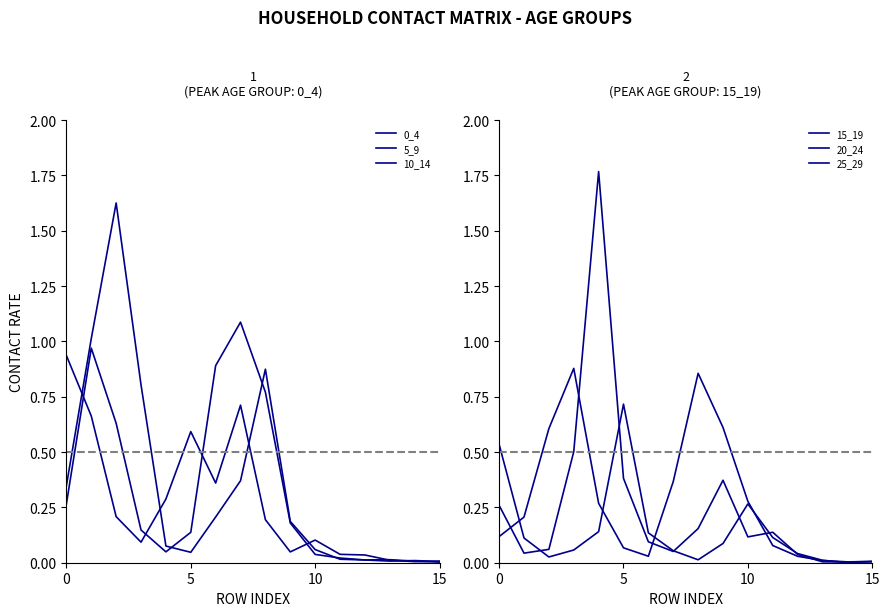

Between 7 and 14, which is larger?

7